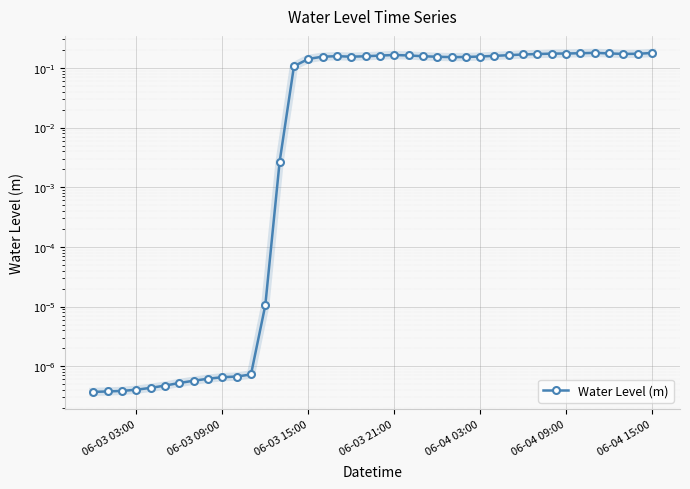

Count the number of data series in this chart.

1